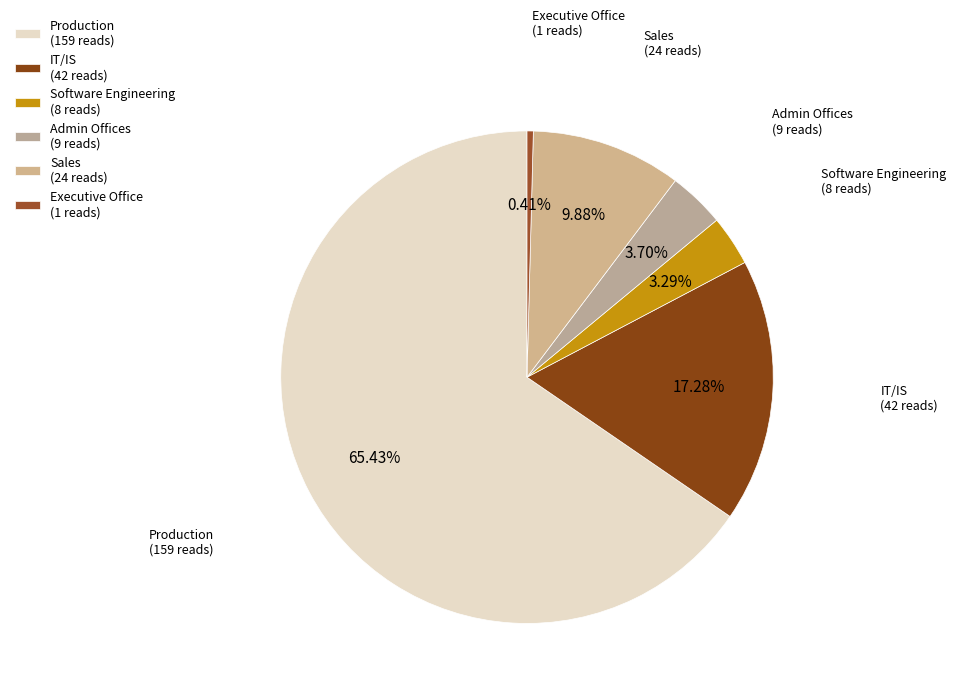

True or false: Production accounts for 78% of the total.

False